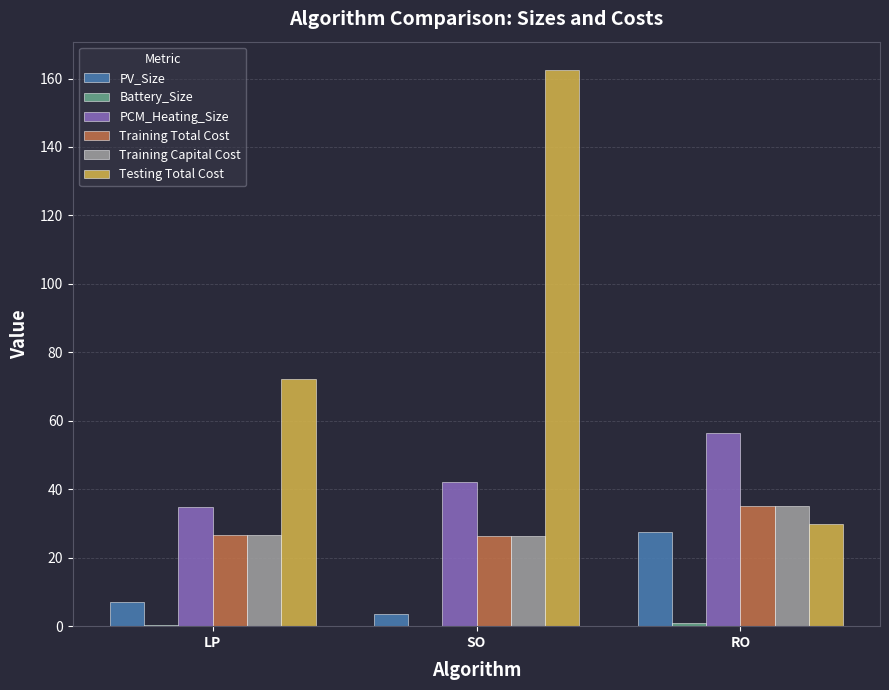

Between LP and SO, which series saw the biggest shift?

Testing Total Cost